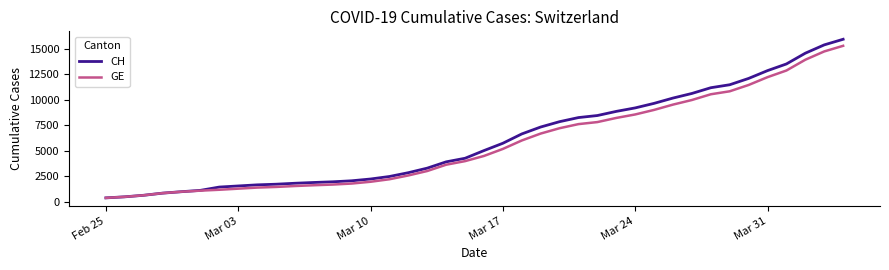

What is the minimum value shown in the chart?

375